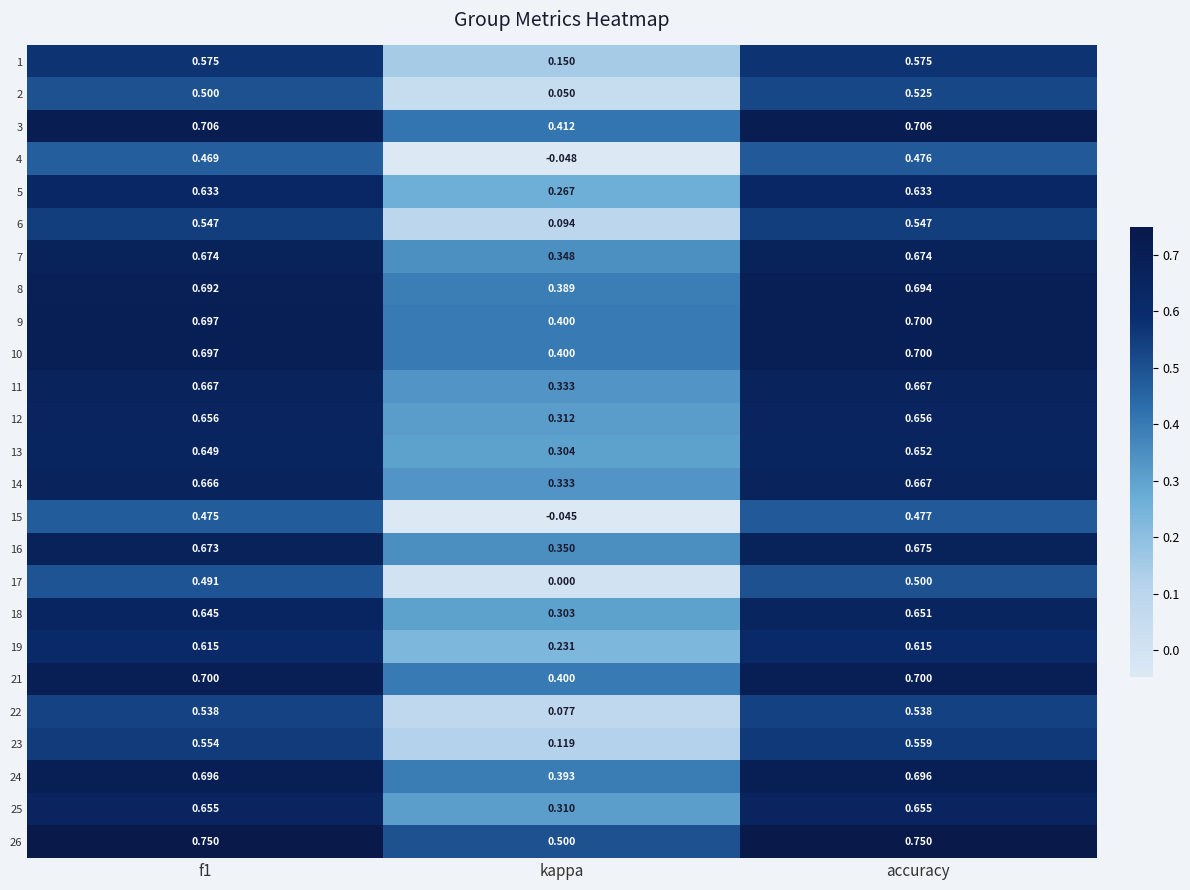

Which series has the largest range (max minus min)?

4